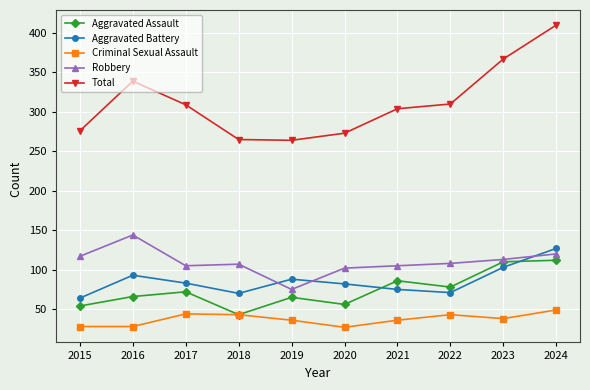

What is the total value across all series at 2023?

731